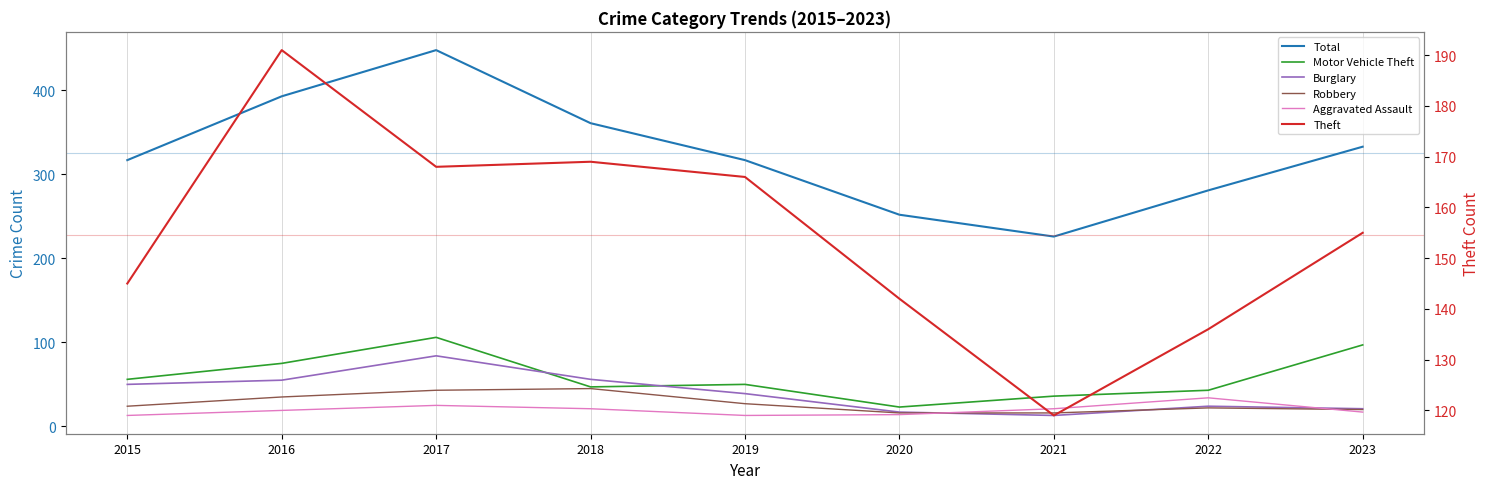

At which label does Burglary reach its peak?

2017